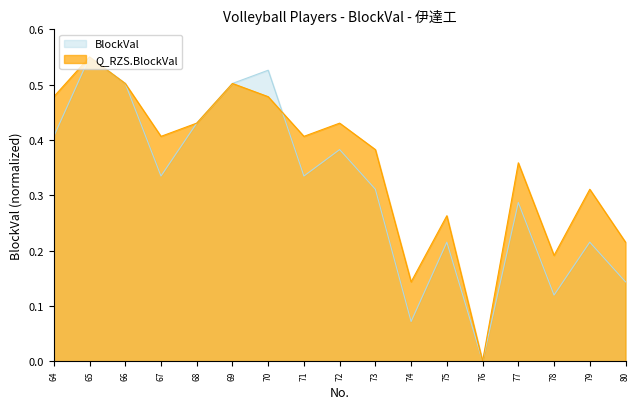

Which series changed the most between 69 and 80?

BlockVal